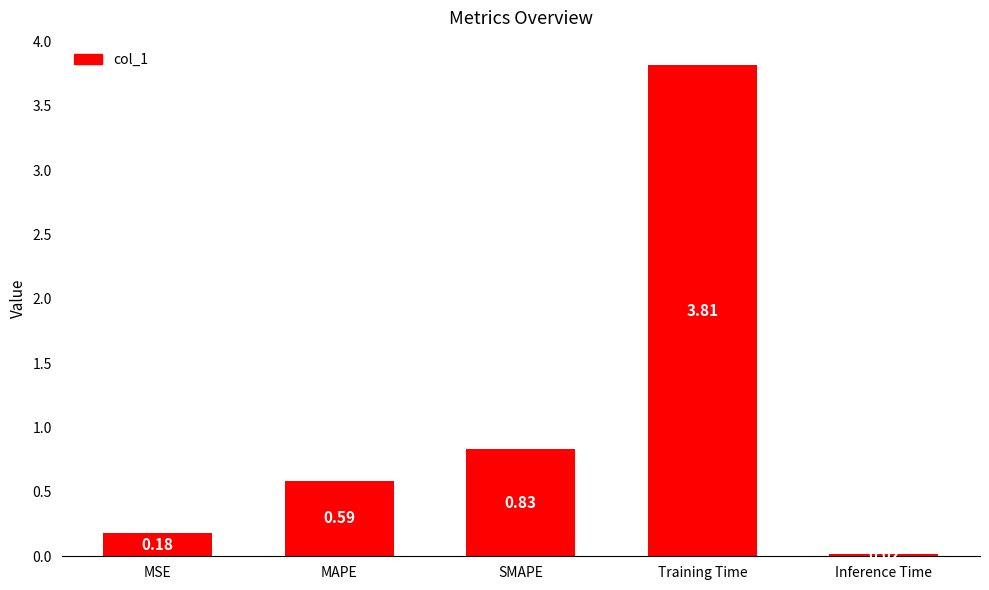

What position from the right is SMAPE?

3